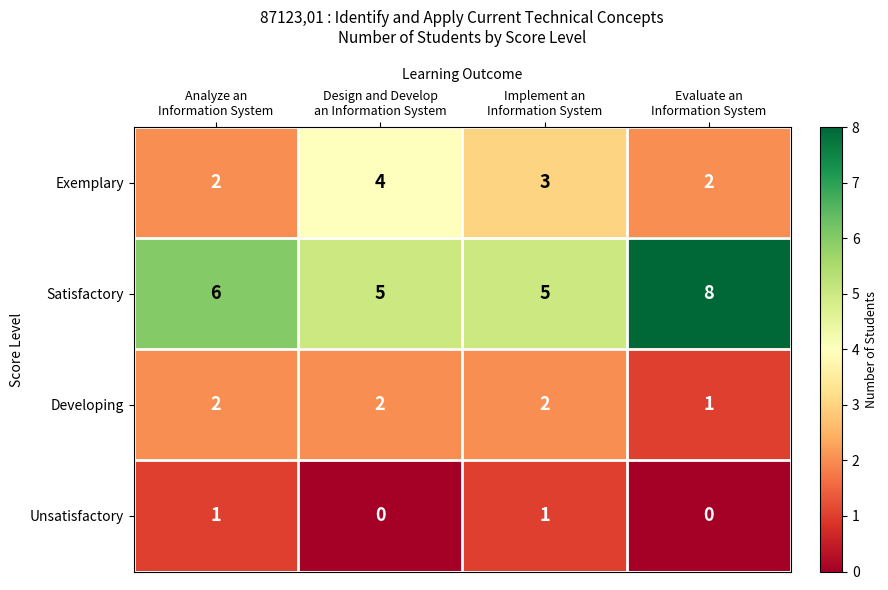

Which series has the widest spread of values?

Satisfactory